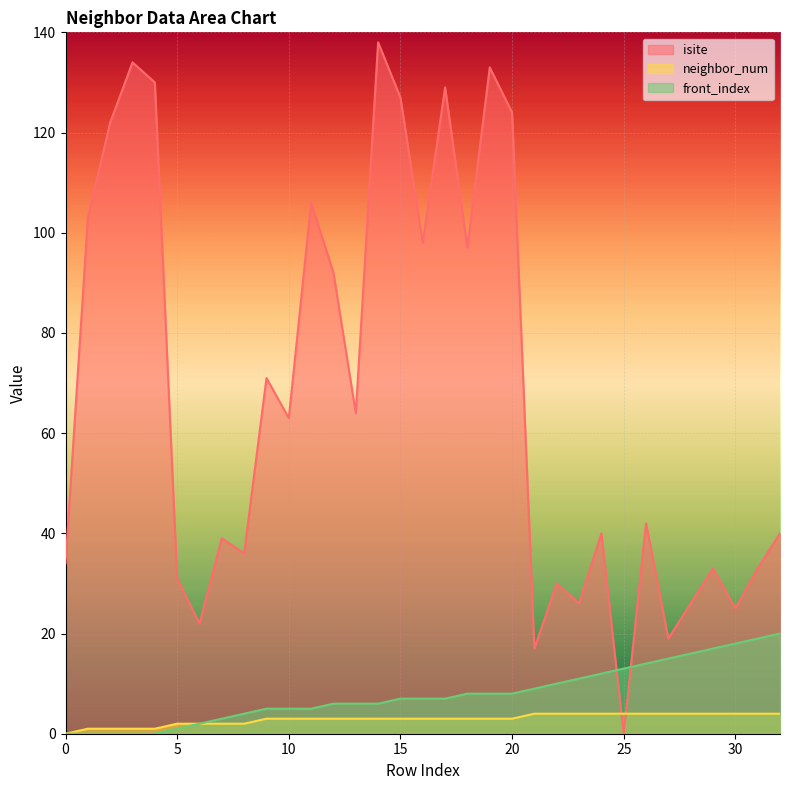

Where does the isite series first go above 42?

1